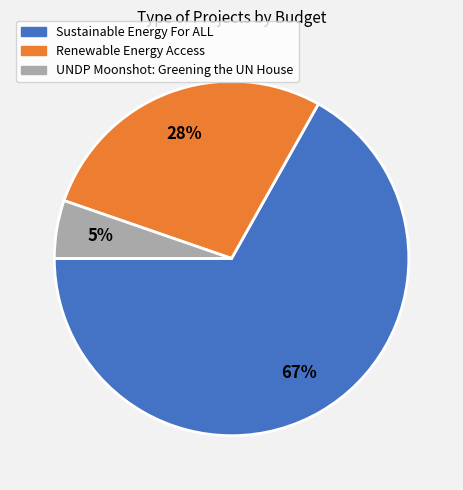

To the nearest percent, what percentage of the pie is Renewable Energy Access?

28%